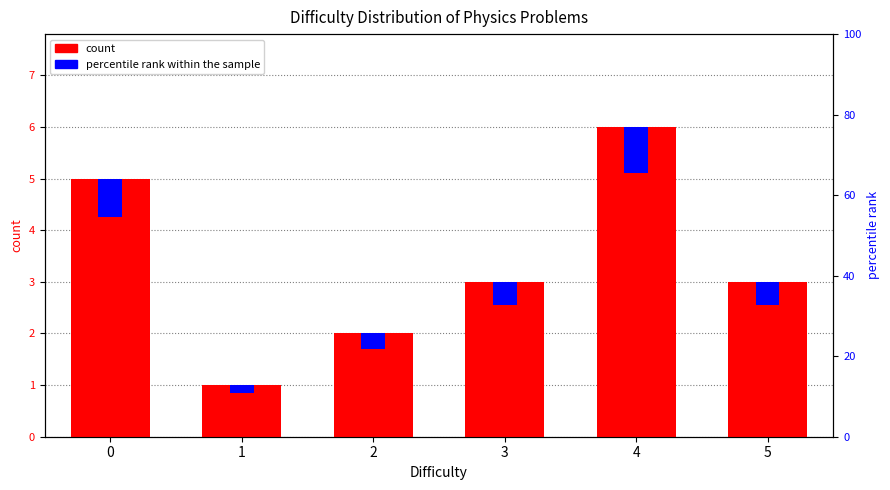

Between 2 and 1, which is larger?

2